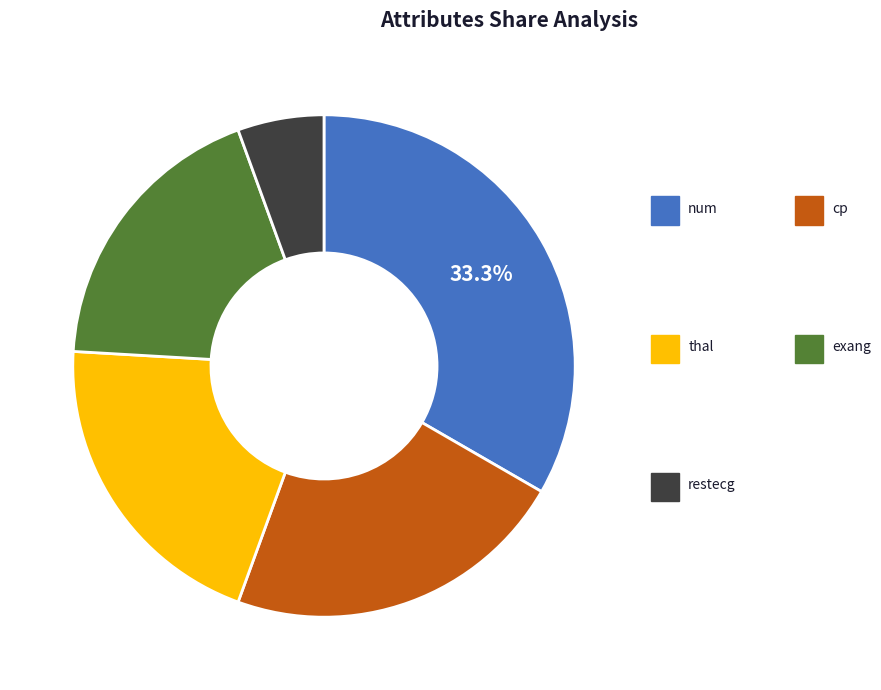

To the nearest percent, what is the difference between the largest and smallest slice percentages?

28%